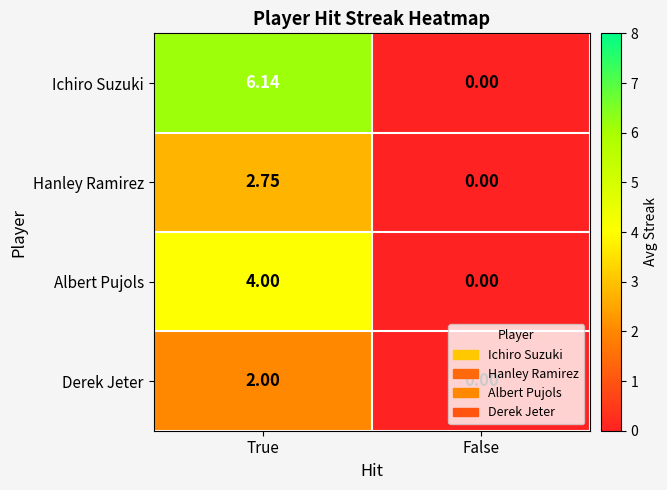

At which label does Albert Pujols reach its peak?

True